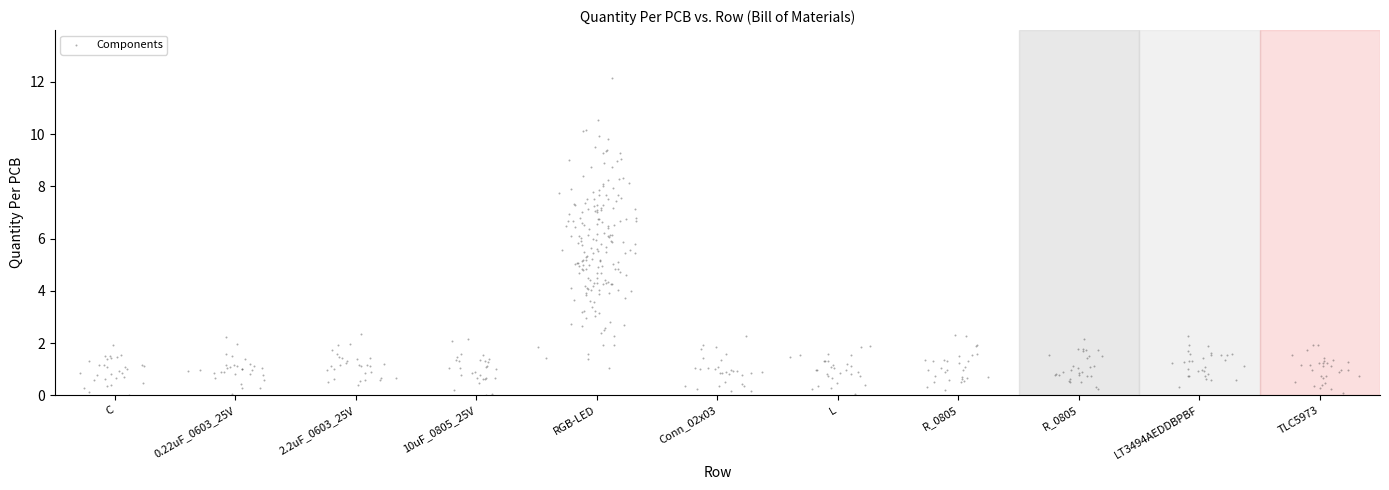

What is the range of X values (max minus min)?

10.6